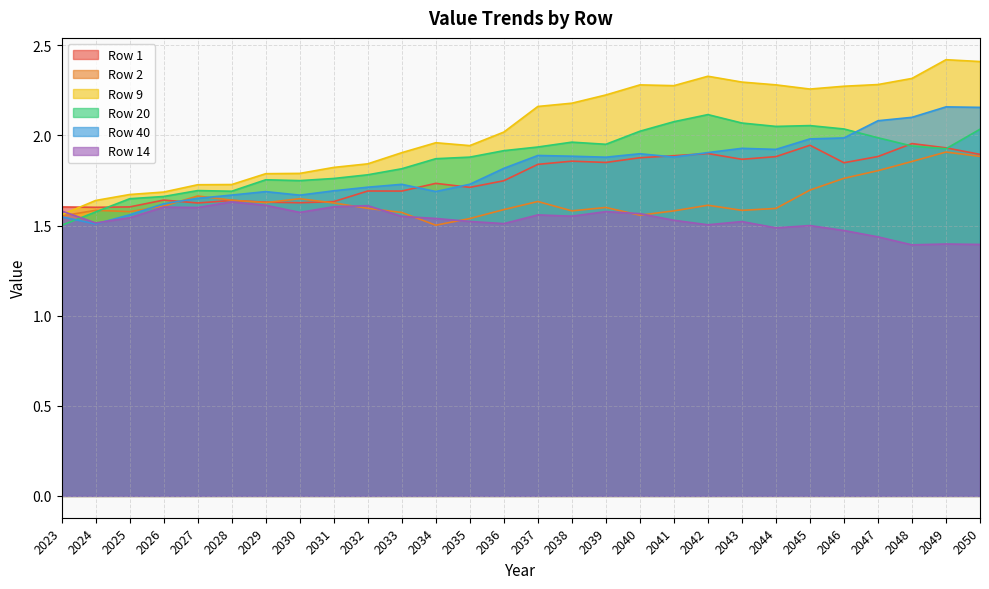

How many interior local peaks does the Row 40 series have?

6